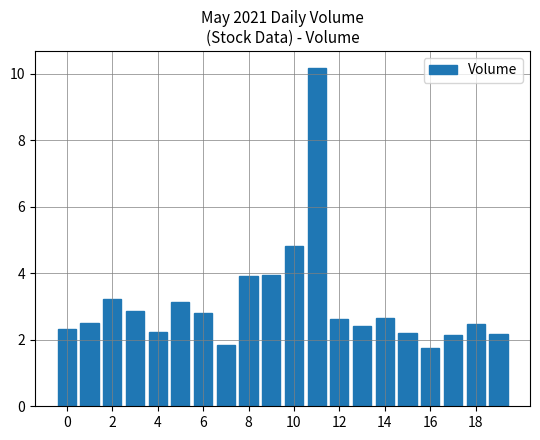

What is the value of the 5th bar from the left?

2.2